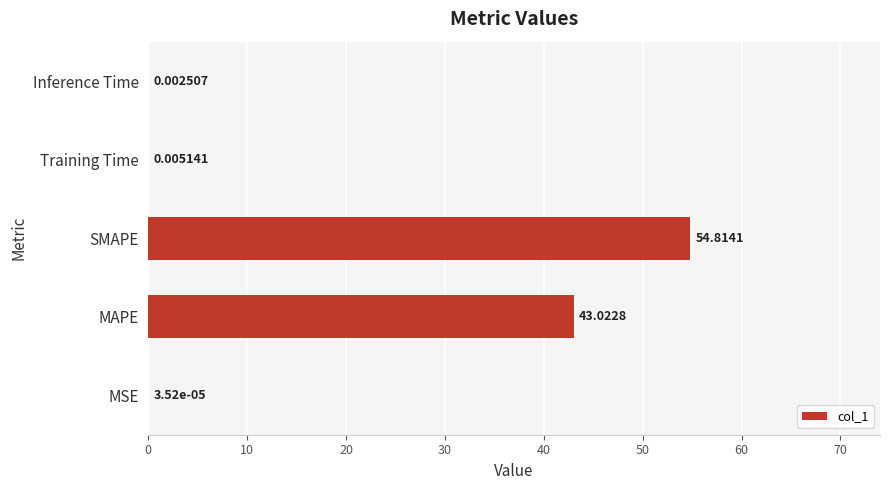

What is the sum of all values?

97.8